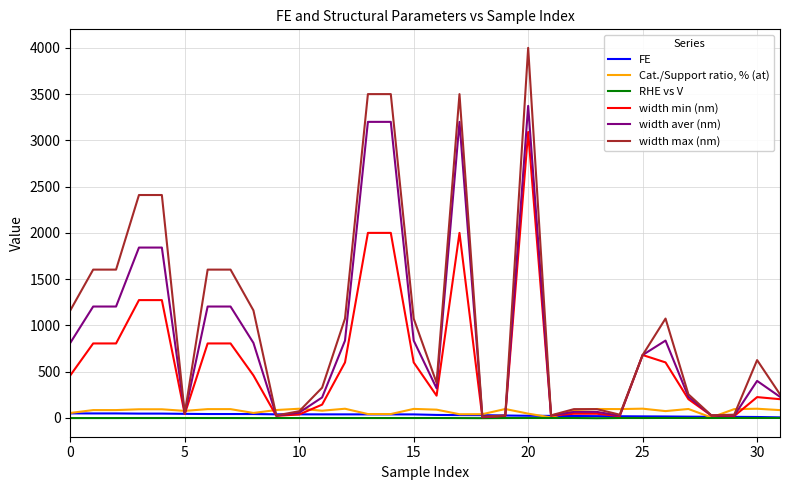

What is the greatest value displayed?

4000.0